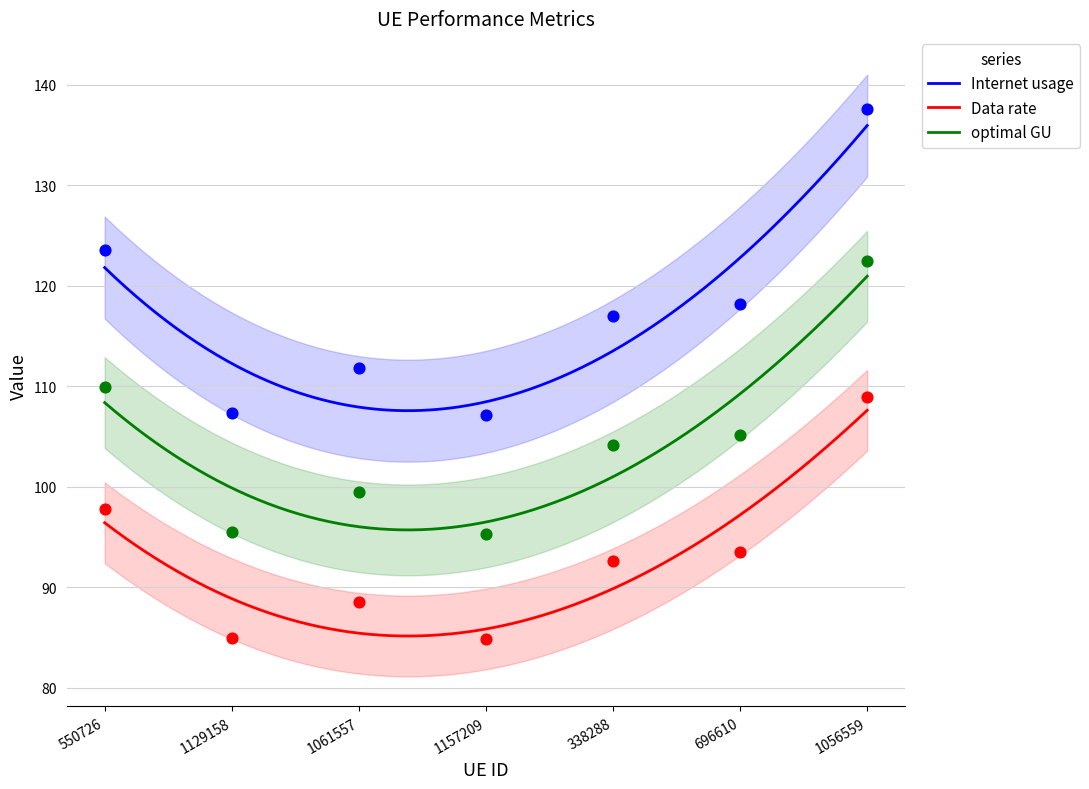

Which series has the largest Y range (max minus min)?

Internet usage